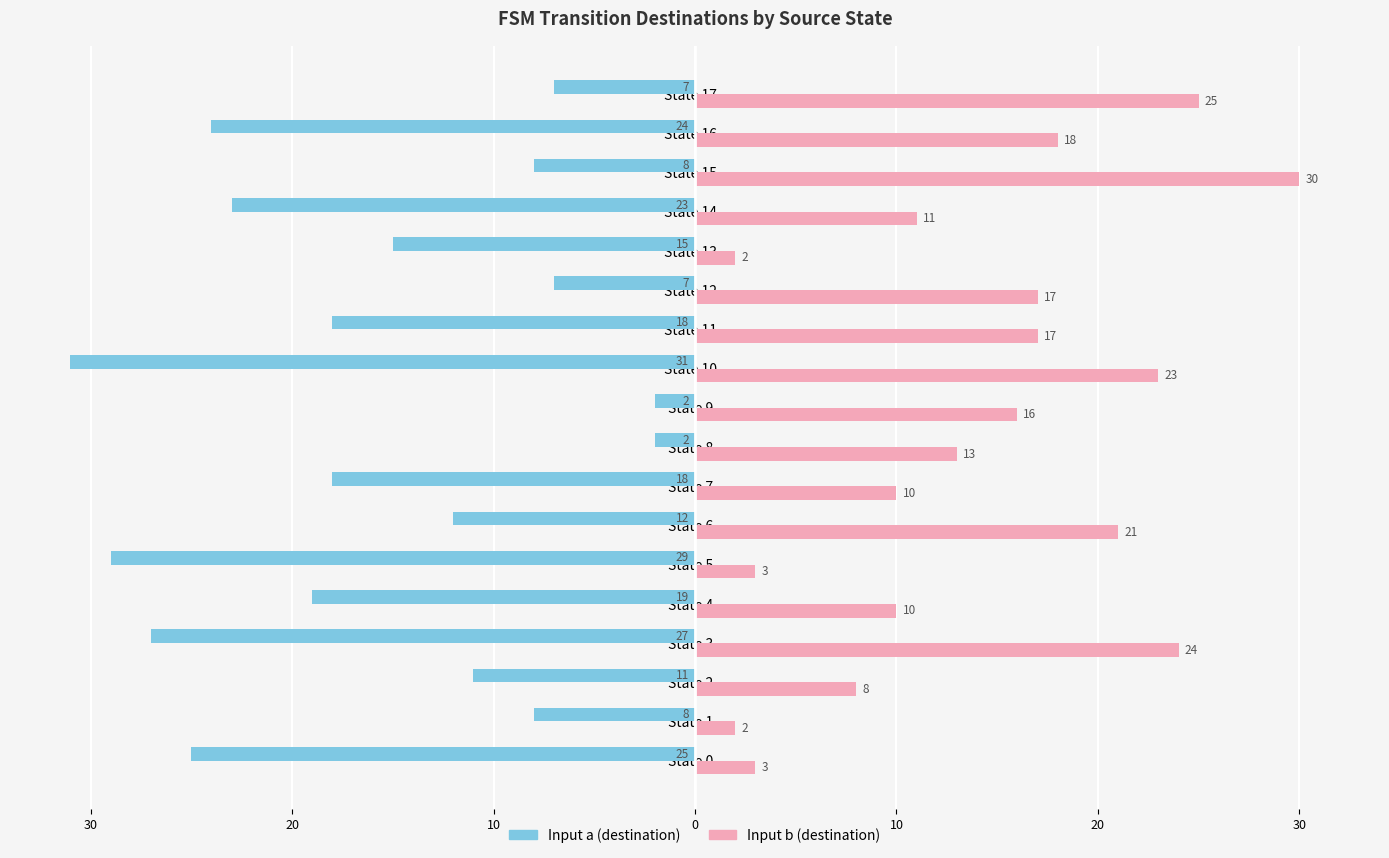

What is the difference between the second highest and second lowest values in the Input a (destination) series?

27